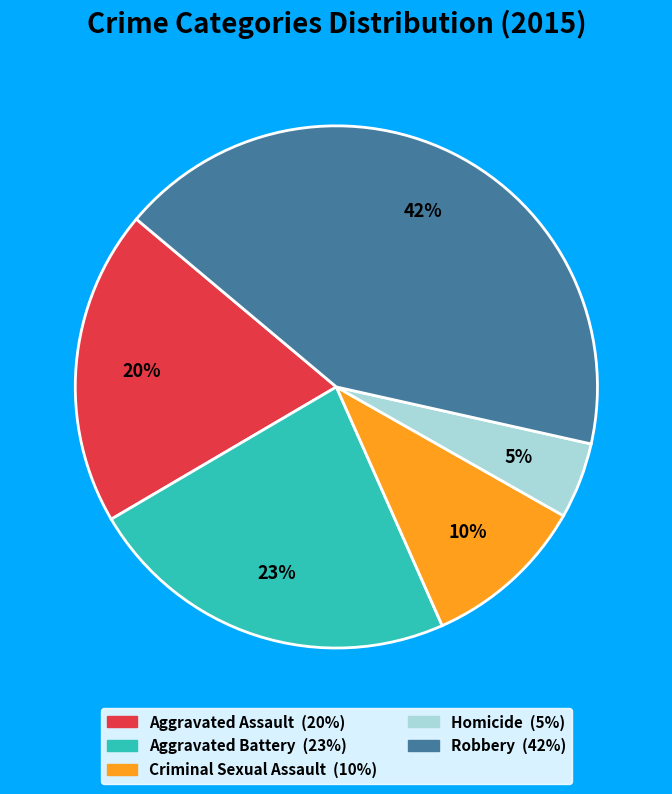

Rank the categories by value from lowest to highest.

Homicide, Criminal Sexual Assault, Aggravated Assault, Aggravated Battery, Robbery